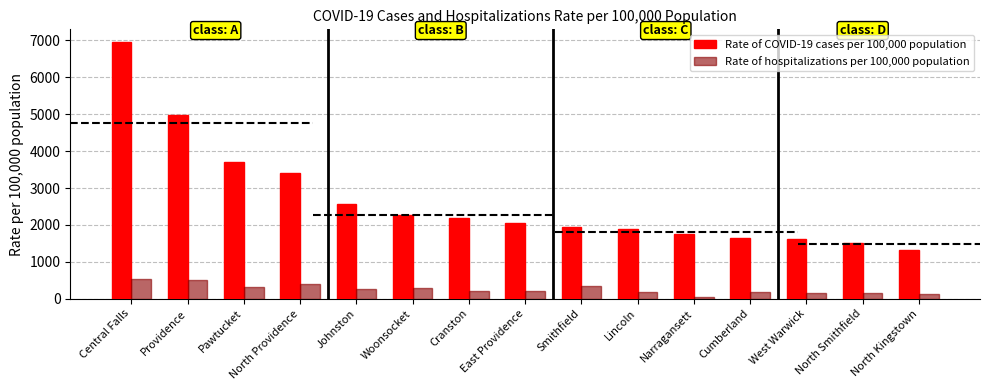

What are all the series names shown in the legend?

Rate of COVID-19 cases per 100,000 population, Rate of hospitalizations per 100,000 population